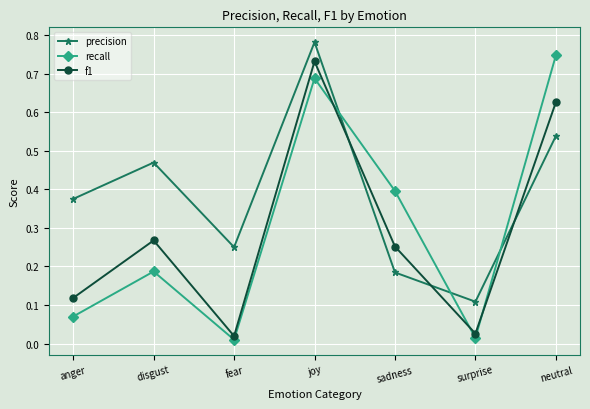

Where is the first local minimum for f1?

fear